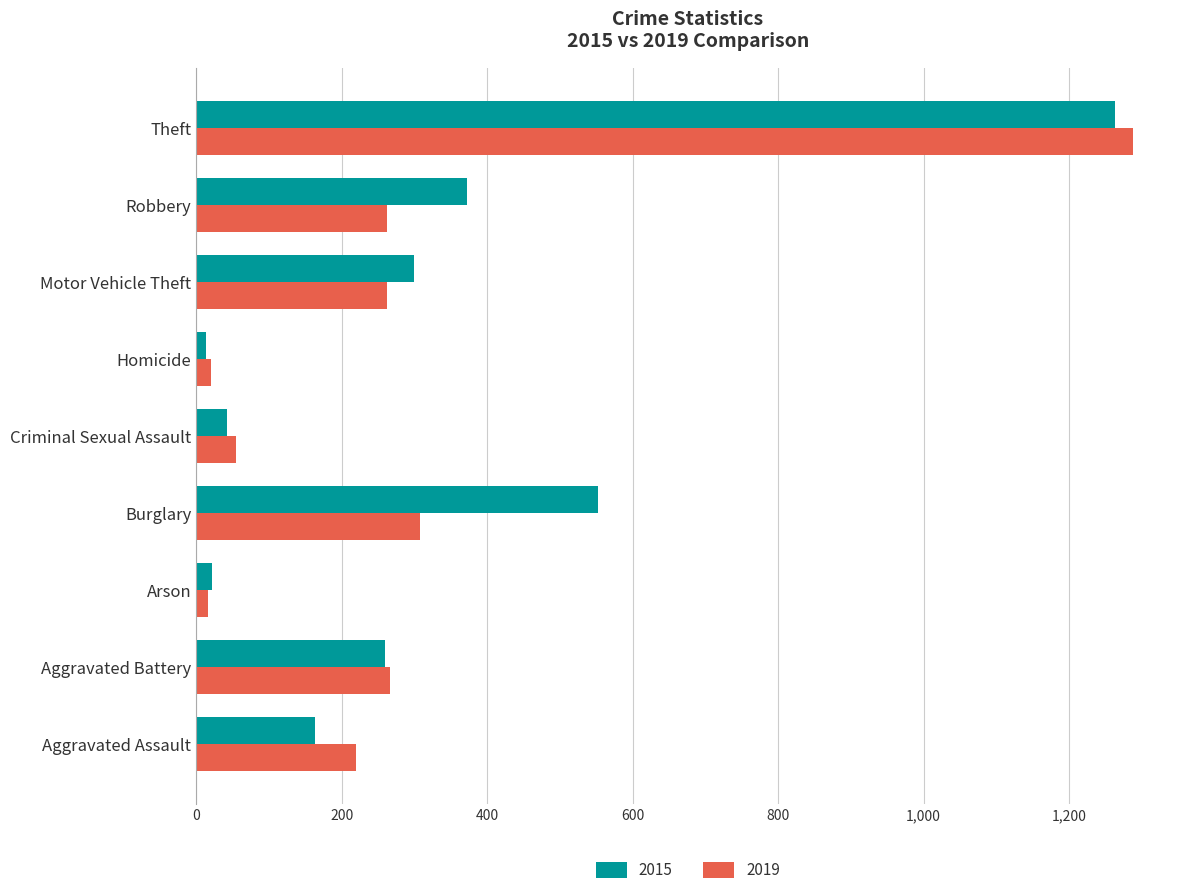

What is the maximum value shown in the chart?

1288